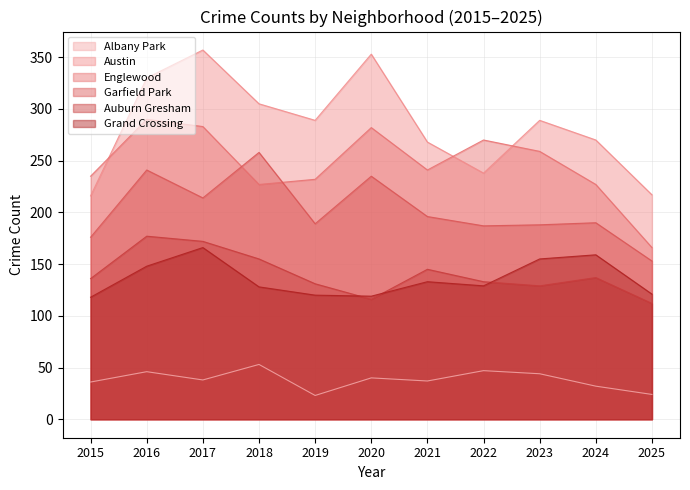

What is the spread (max minus min) of values at 2015?

199